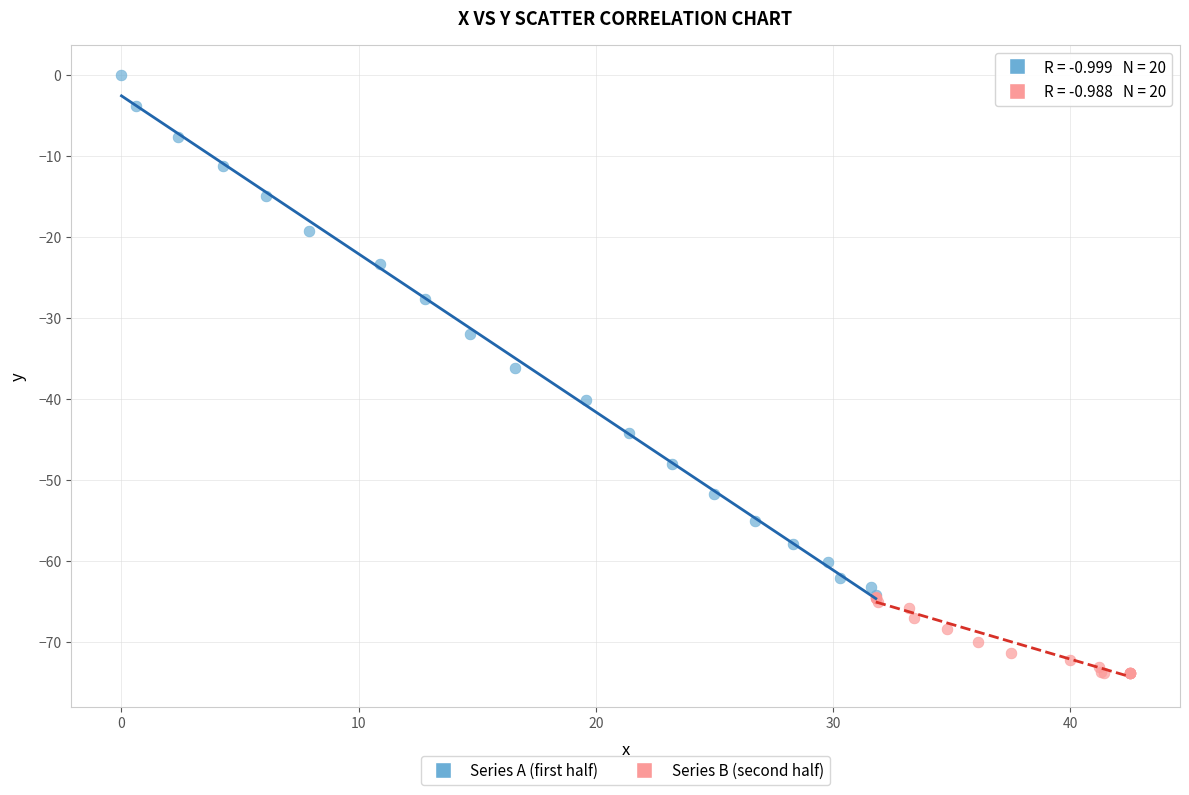

Which series has the largest Y range (max minus min)?

Series A (first half)